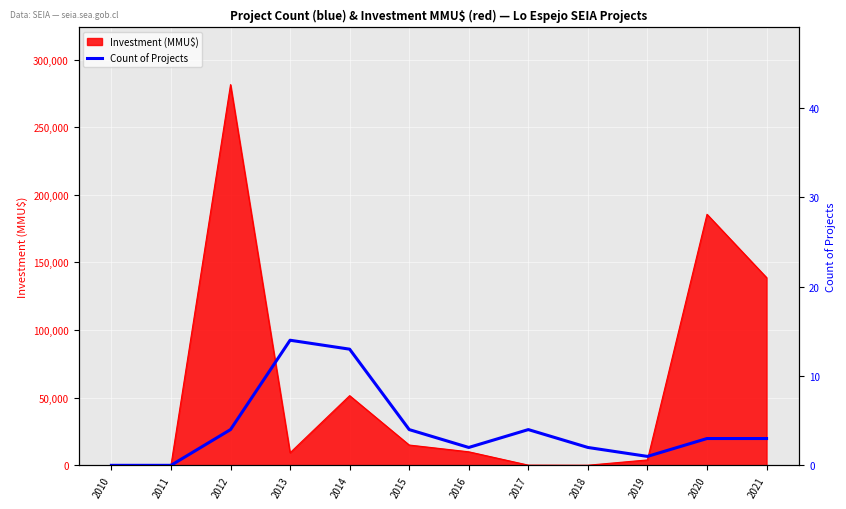

What is the change in value from 2013 to 2016?

-12